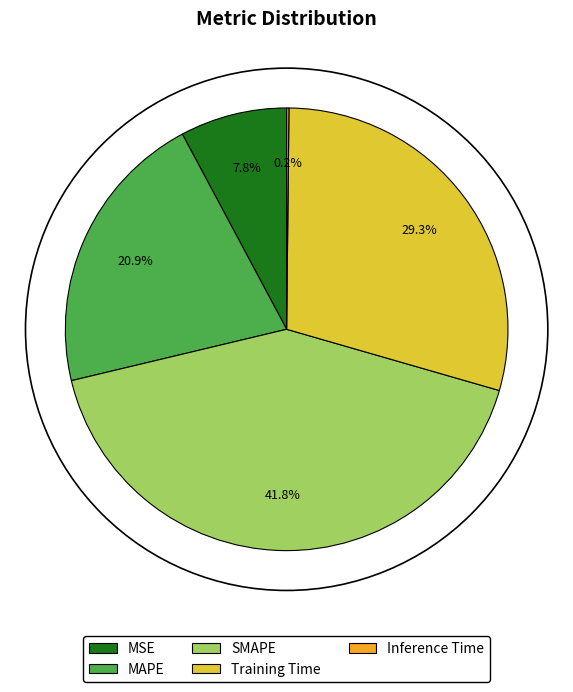

Is the sum of MAPE and SMAPE greater than half?

Yes